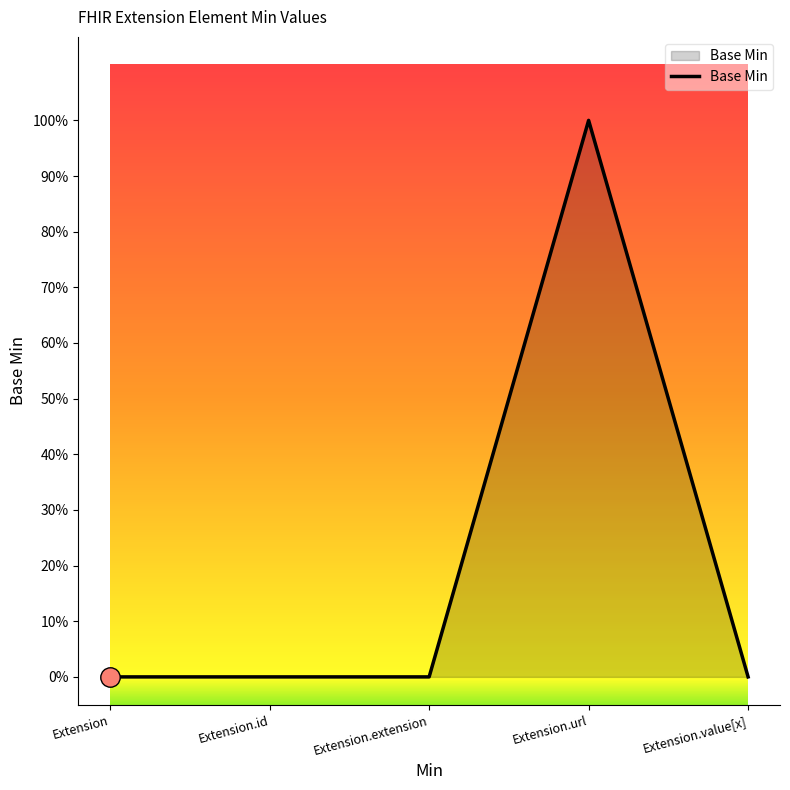

Is this an area chart (filled region under the line)?

Yes